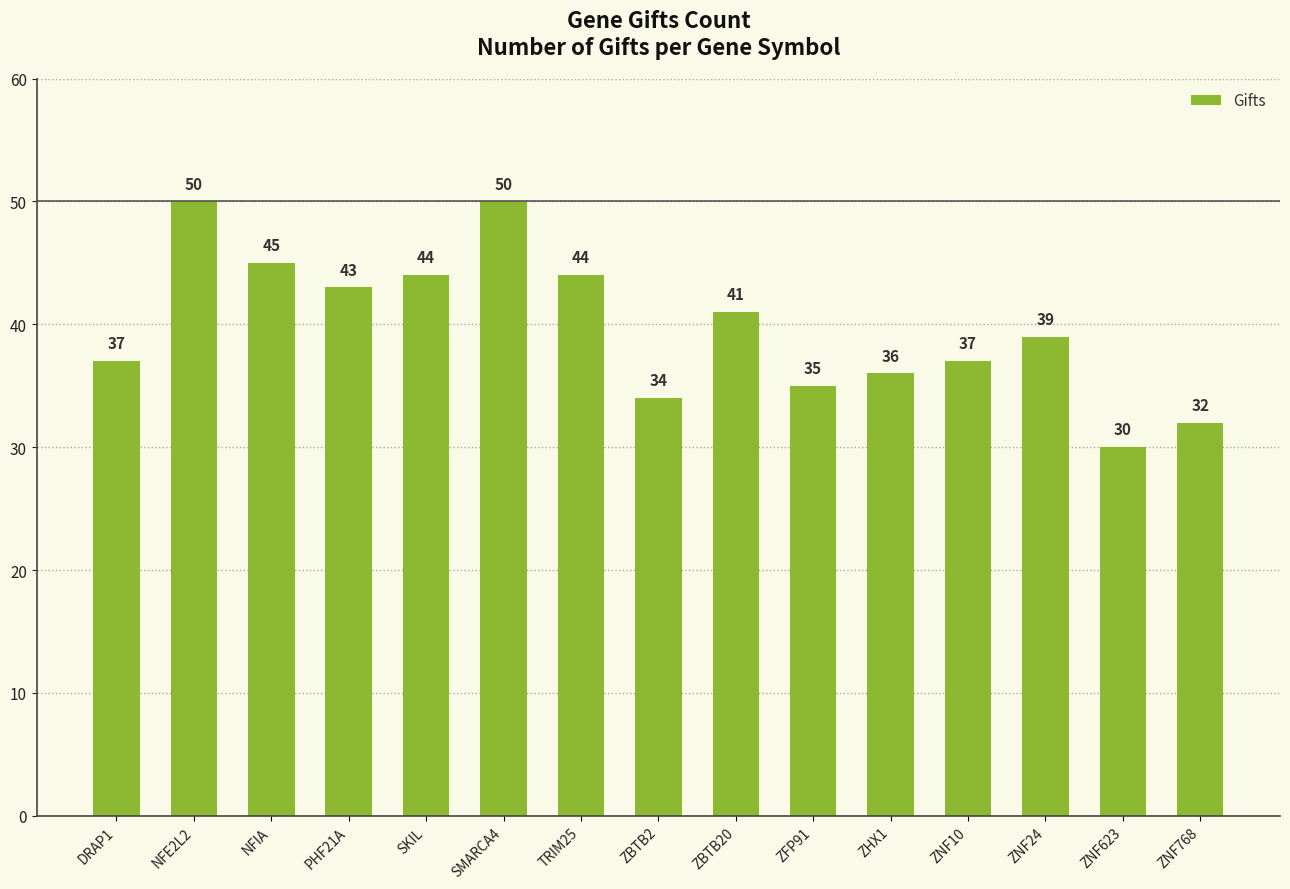

What is the average value?

40